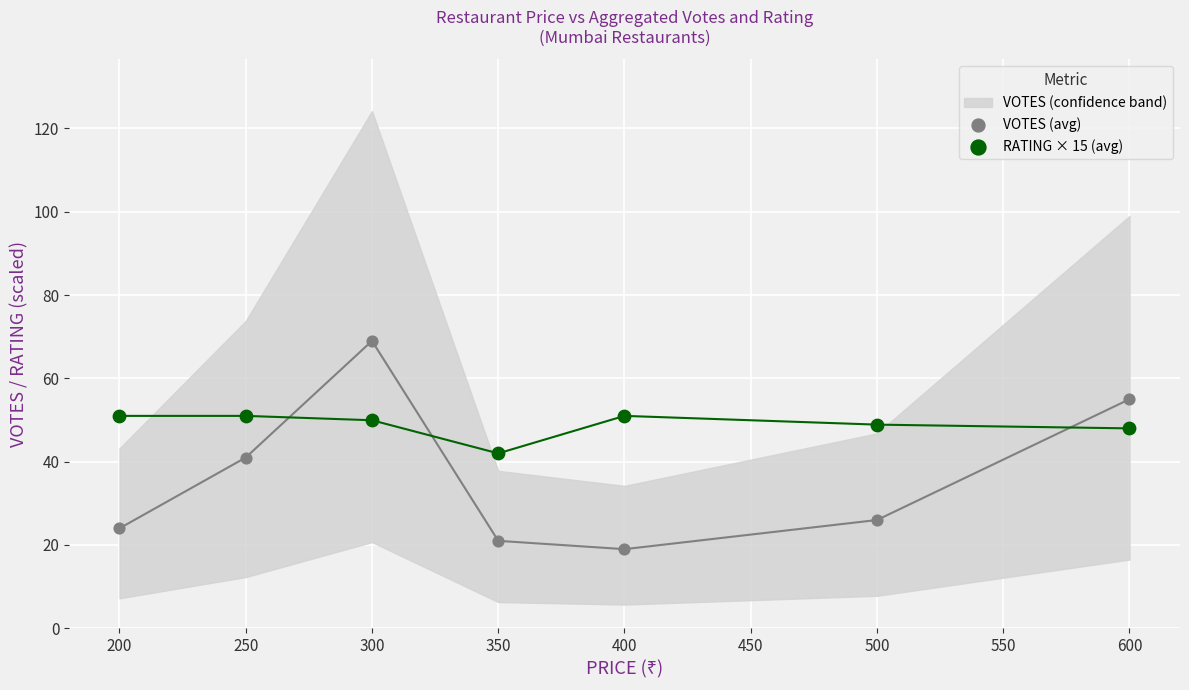

Which series reaches the maximum Y coordinate?

VOTES (avg)